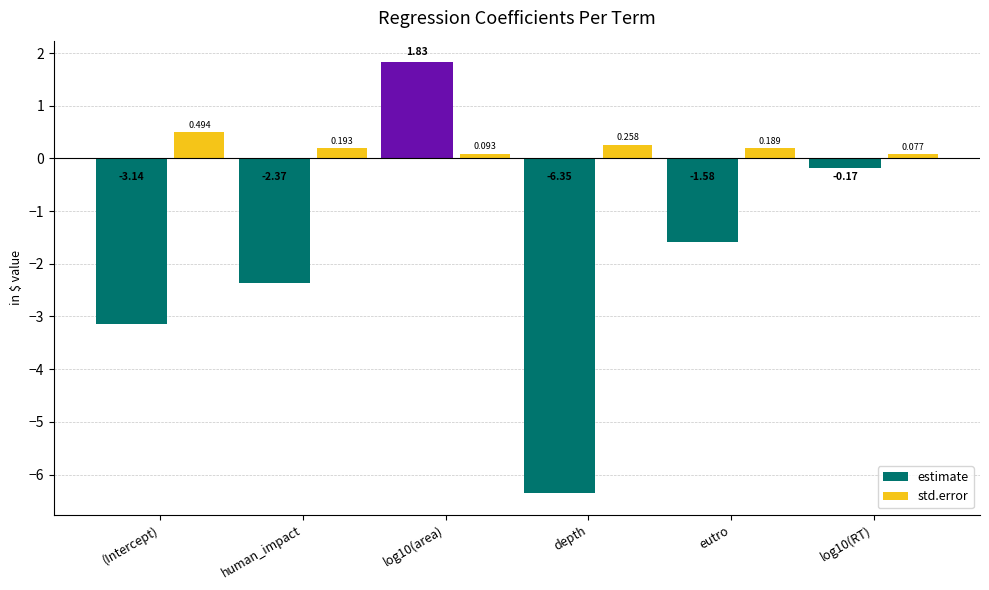

Which series has the largest range (max minus min)?

estimate